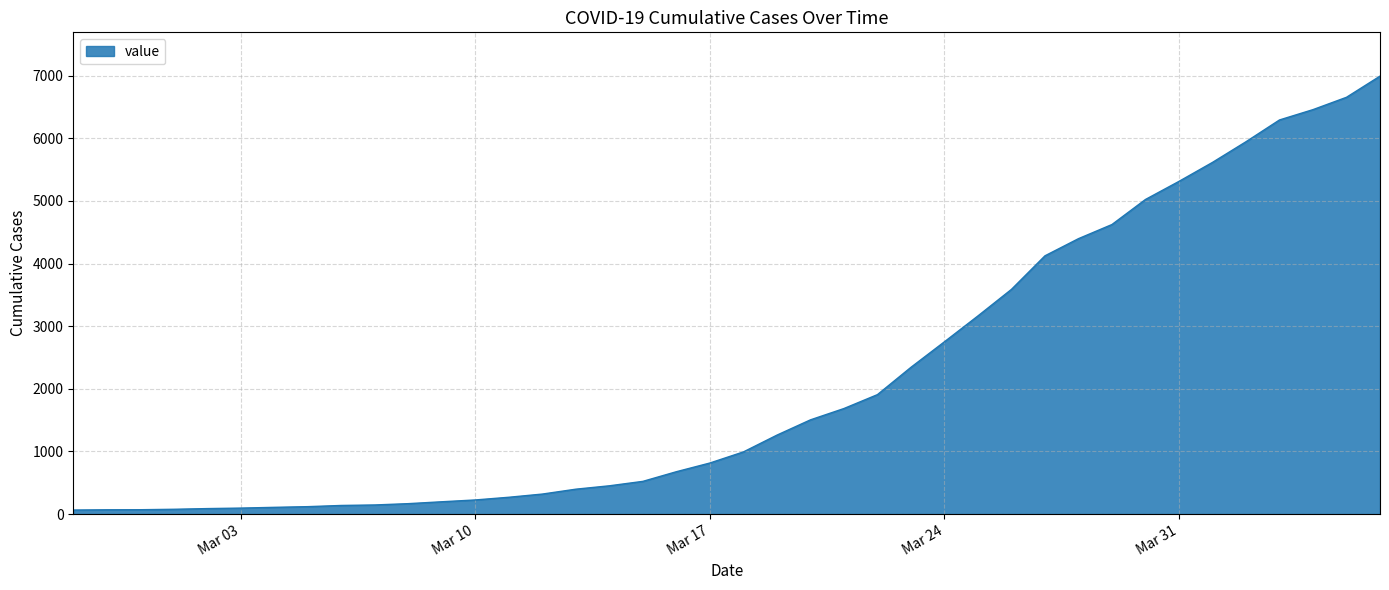

What is the maximum value shown in the chart?

6994